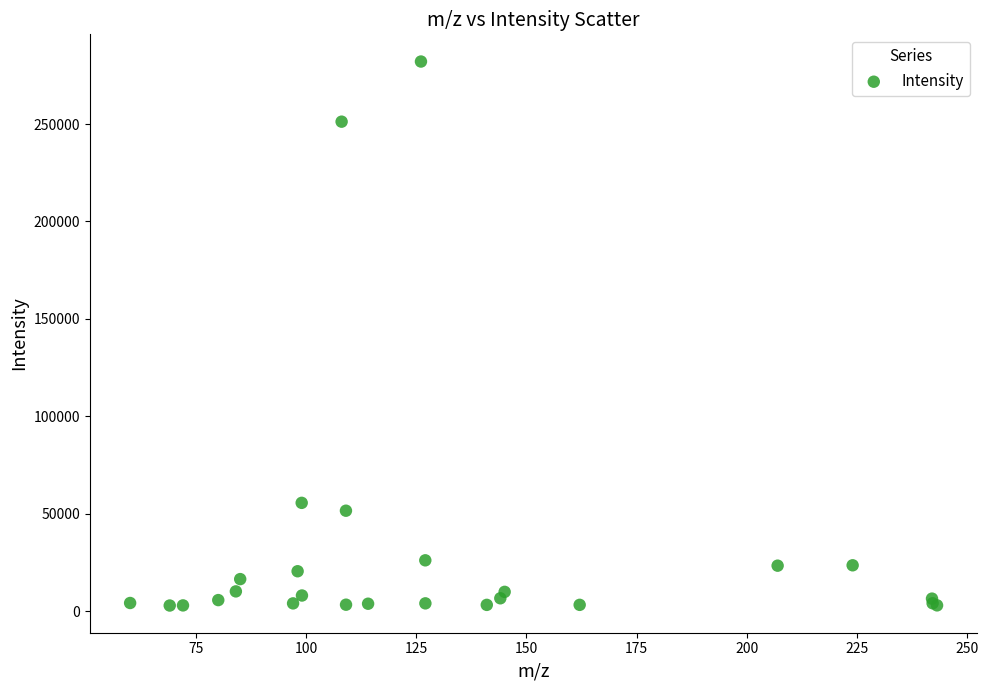

What Y value in the scatter plot is closest to 142474?

55539.5